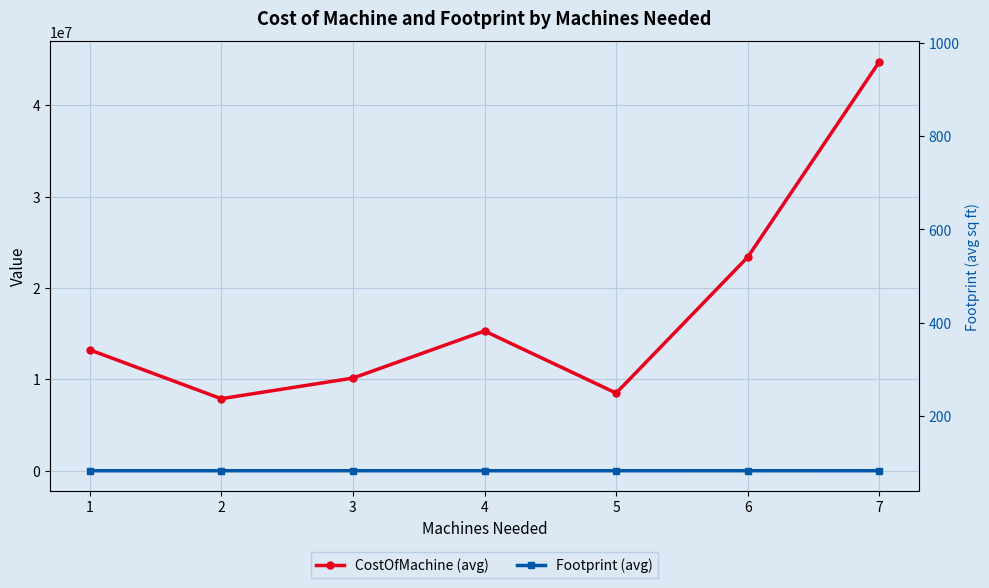

What is the spread (max minus min) of values at 4?

15299860.0